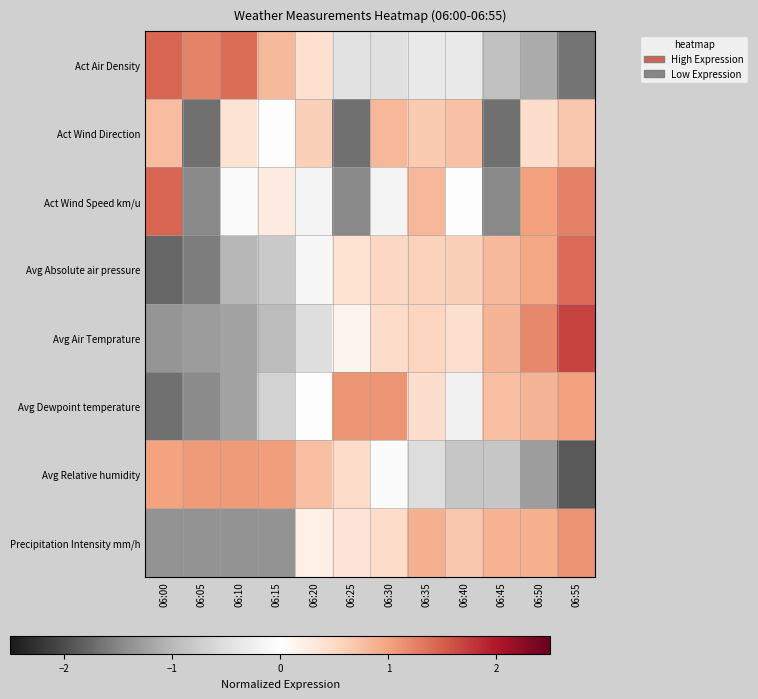

Between 06:15 and 06:35, which series saw the biggest shift?

Precipitation Intensity mm/h